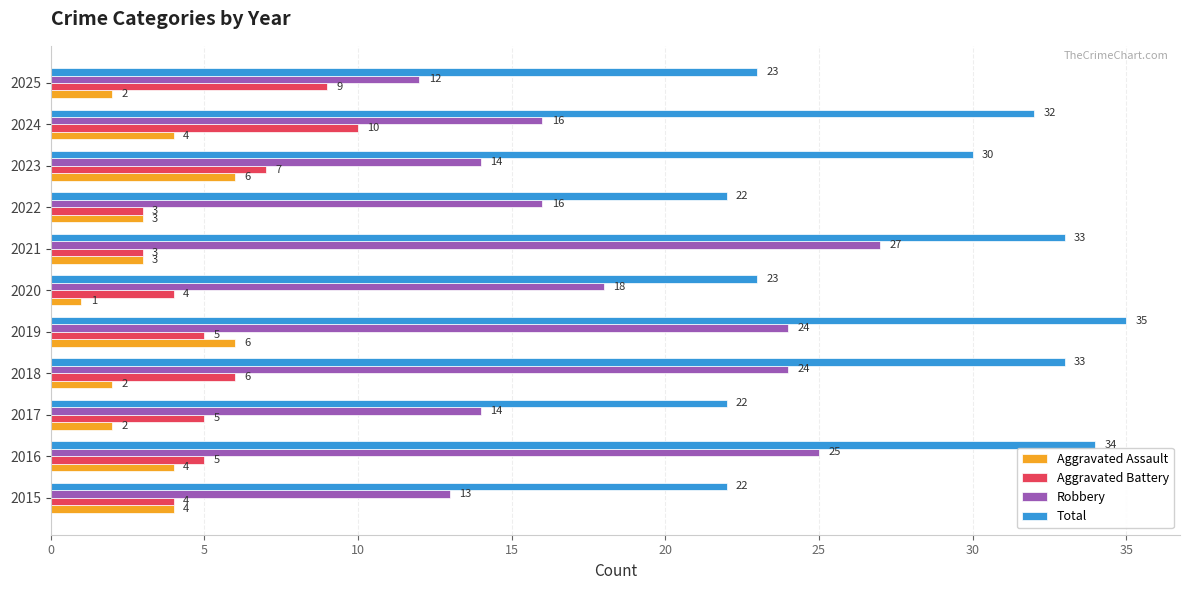

Between 2020 and 2025, which series saw the biggest shift?

Robbery